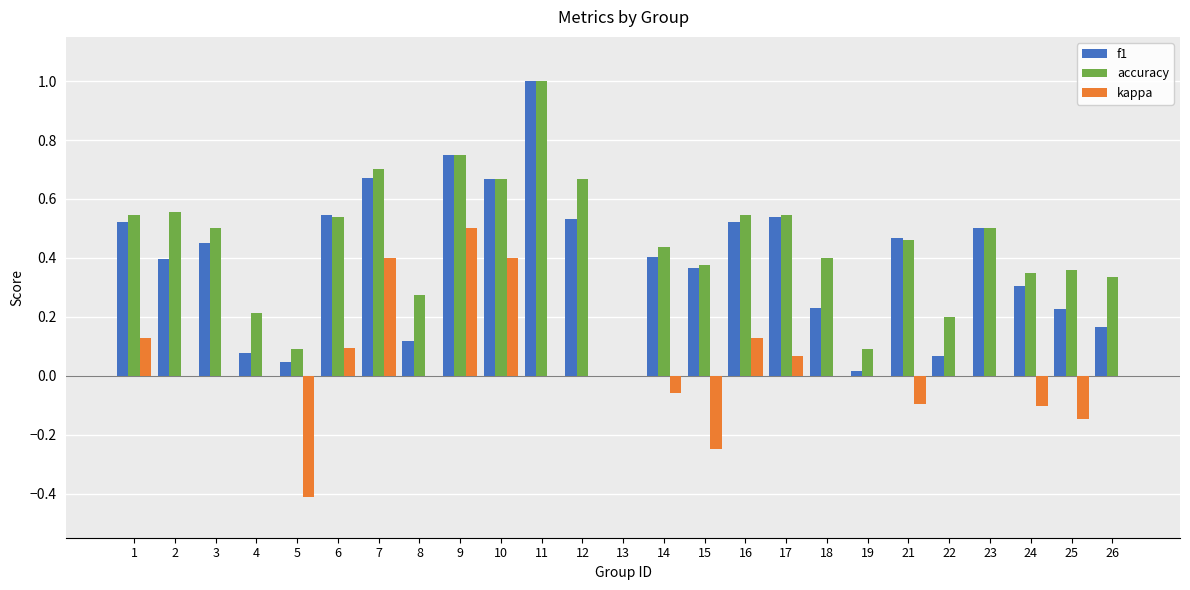

The accuracy series shows 0.4 at 17. True or false?

False